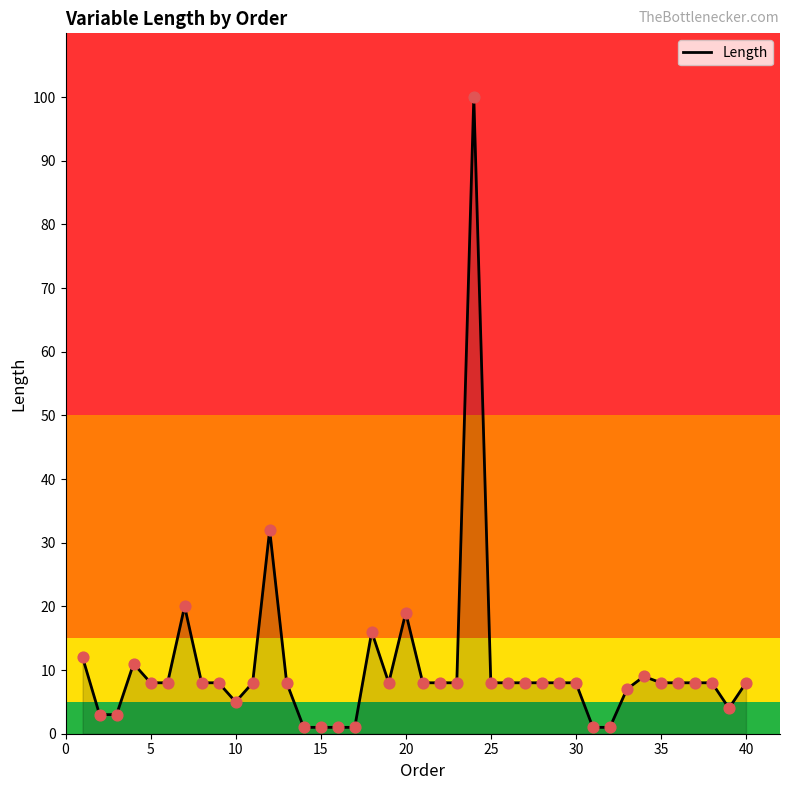

What is the difference between the maximum and minimum values?

99